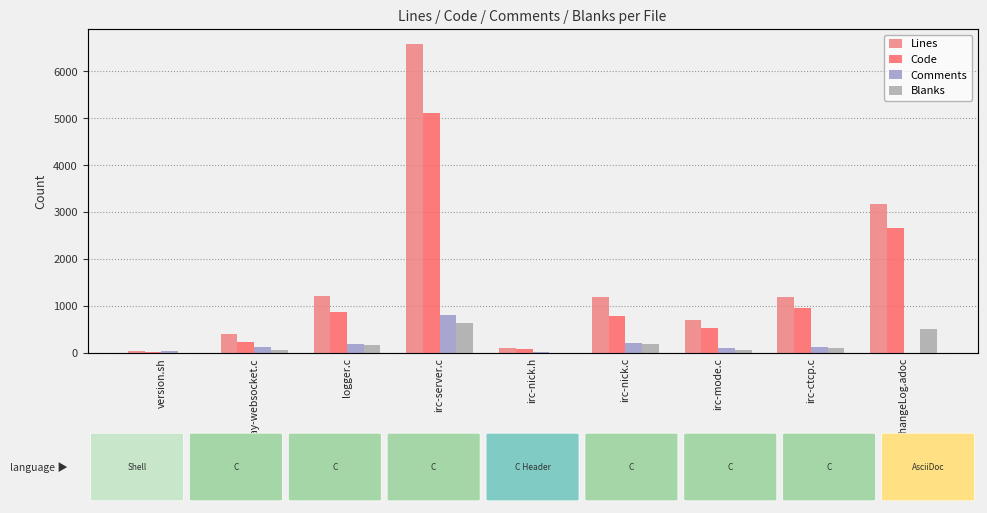

Reading left to right, list all the values displayed in this chart.

Lines: 53	410	1218	6573	116	1188	697	1202	3182
Code: 17	225	865	5118	89	797	528	960	2666
Comments: 32	129	183	807	20	209	113	135	0
Blanks: 4	56	170	648	7	182	56	107	516